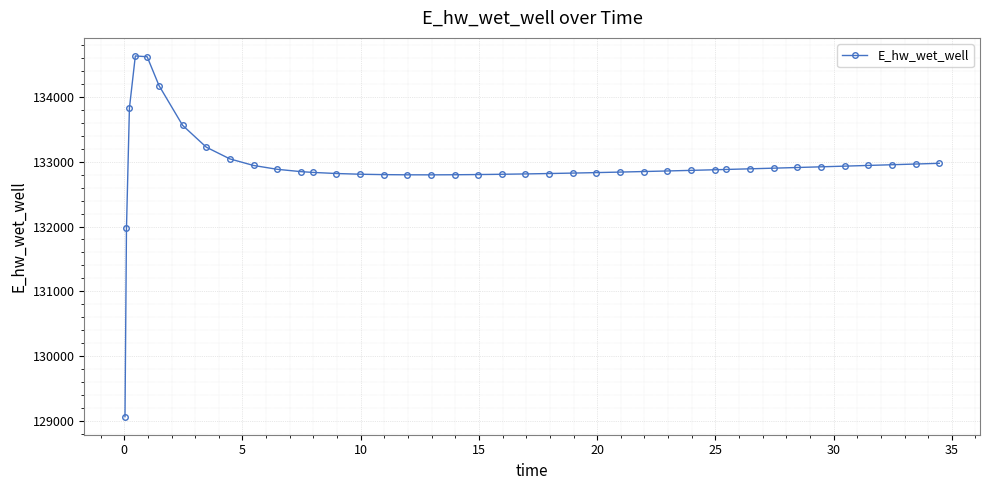

How many lines are shown in the chart?

1